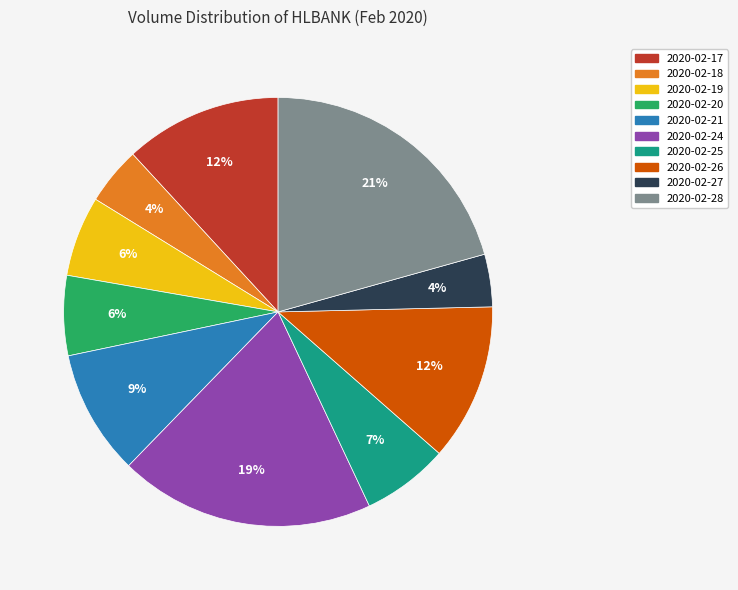

To the nearest percent, what is the average slice percentage?

10%